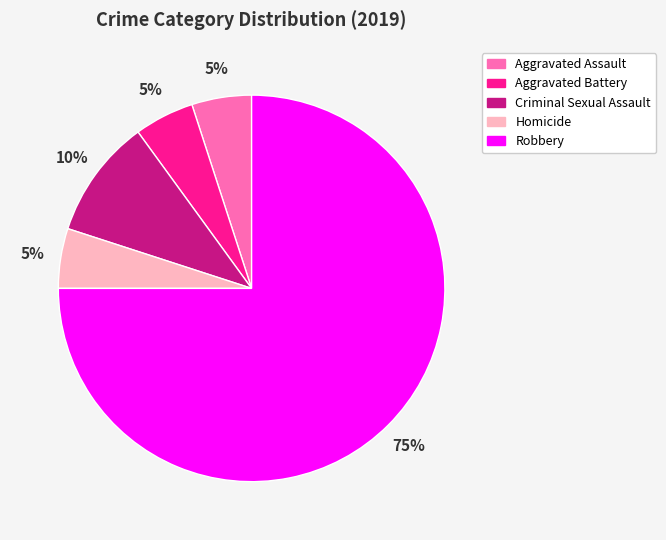

What is the ratio of the value at Criminal Sexual Assault to the value at Aggravated Battery?

2.0